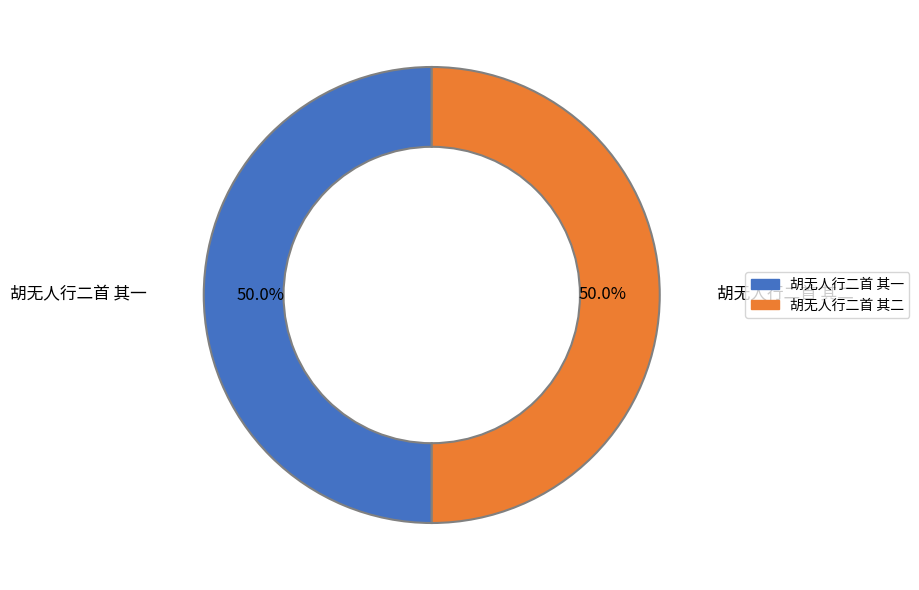

Approximately how many times larger is the value at 胡无人行二首 其二 compared to 胡无人行二首 其一?

1.0